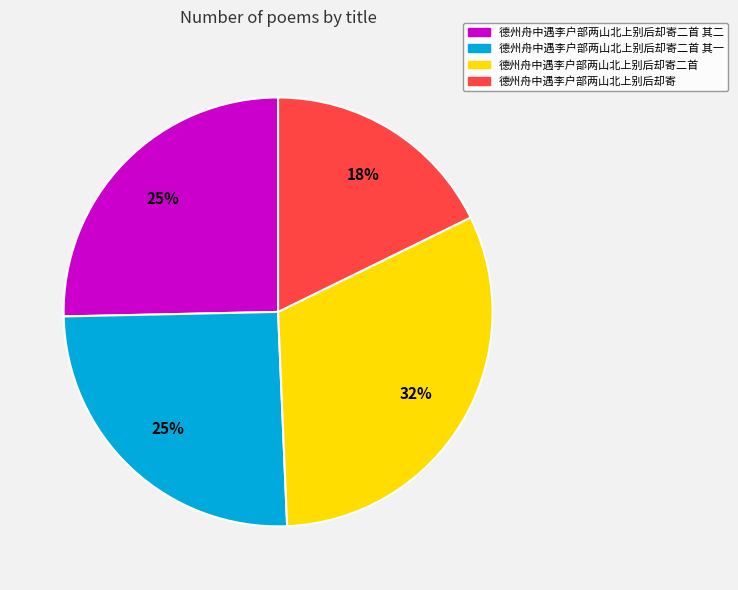

How many slices are in this pie chart?

4